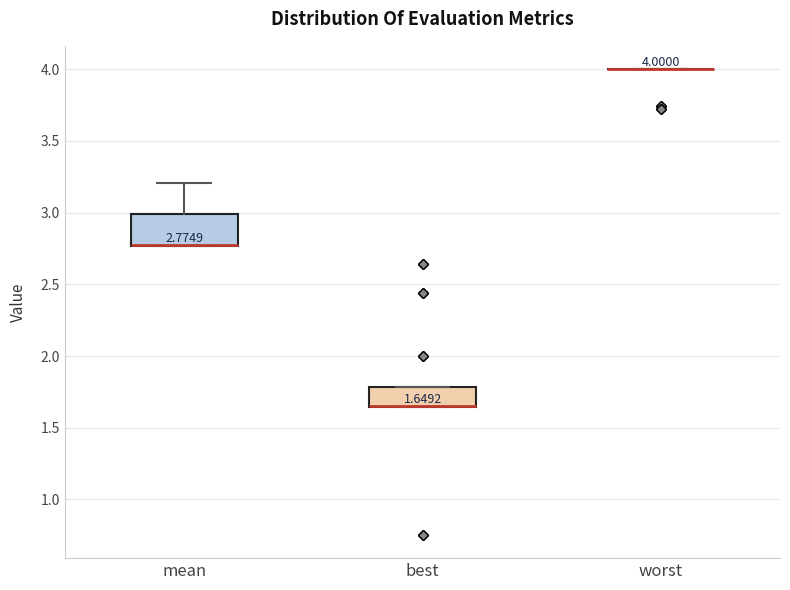

Comparing the boxes themselves (not the whiskers), which one is the tallest?

mean